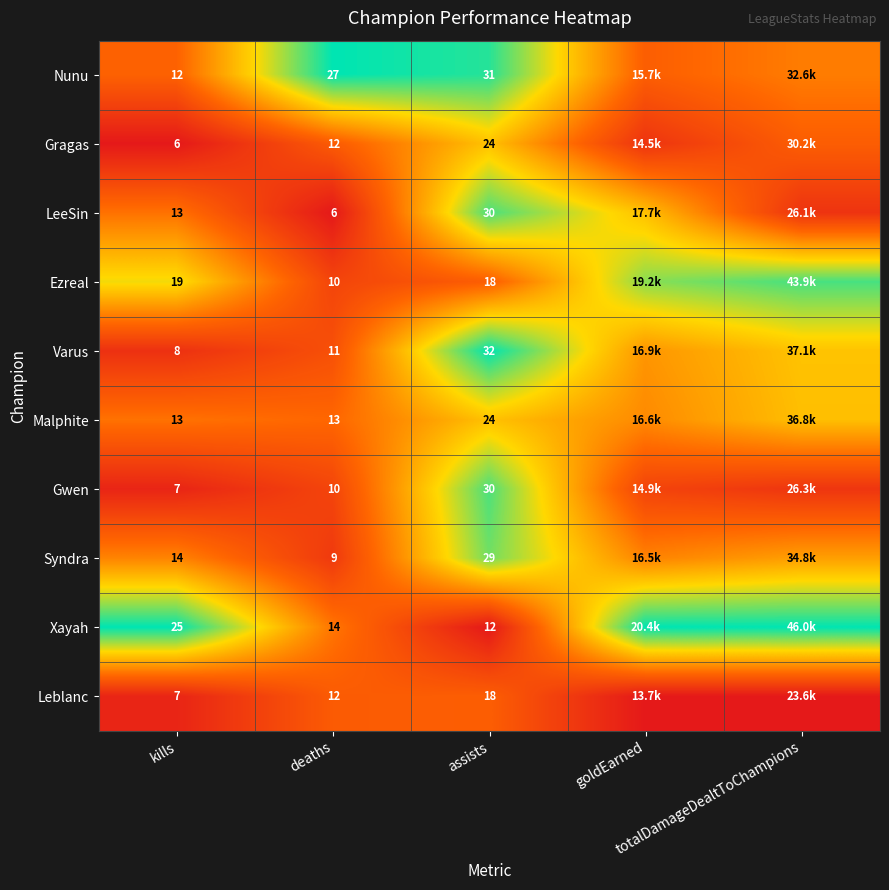

At which category does the chart reach its peak across all series?

deaths